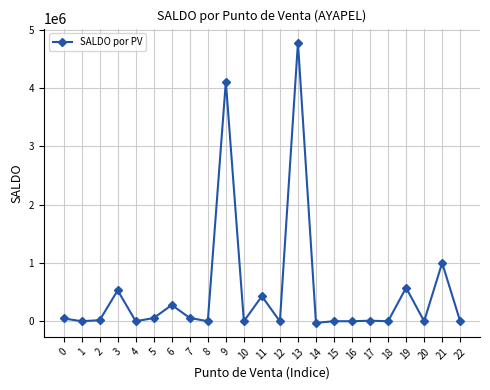

Count the number of categories in the chart.

23